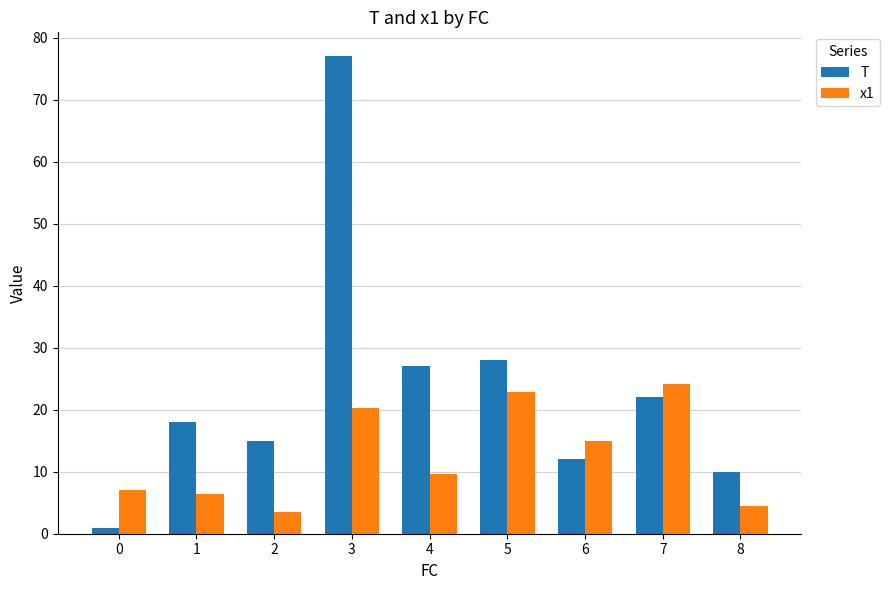

Reading left to right, what are all the values shown in this chart?

T: 1.0	18.0	15.0	77.0	27.0	28.0	12.0	22.0	10.0
x1: 7.1	6.4	3.6	20.2	9.6	22.9	14.9	24.2	4.4